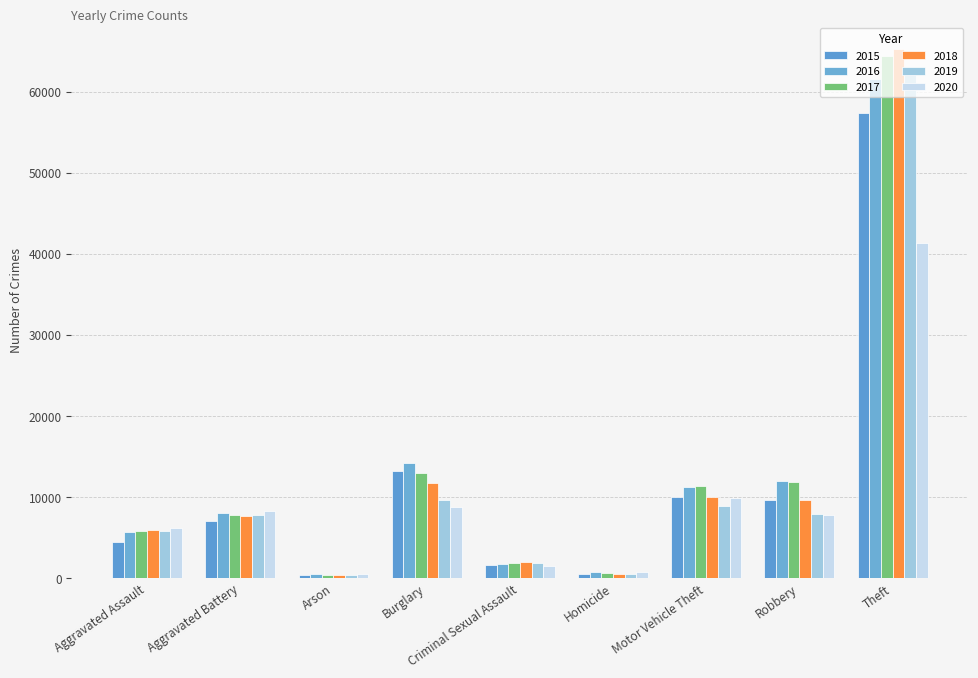

What are all the series names shown in the legend?

2015, 2016, 2017, 2018, 2019, 2020